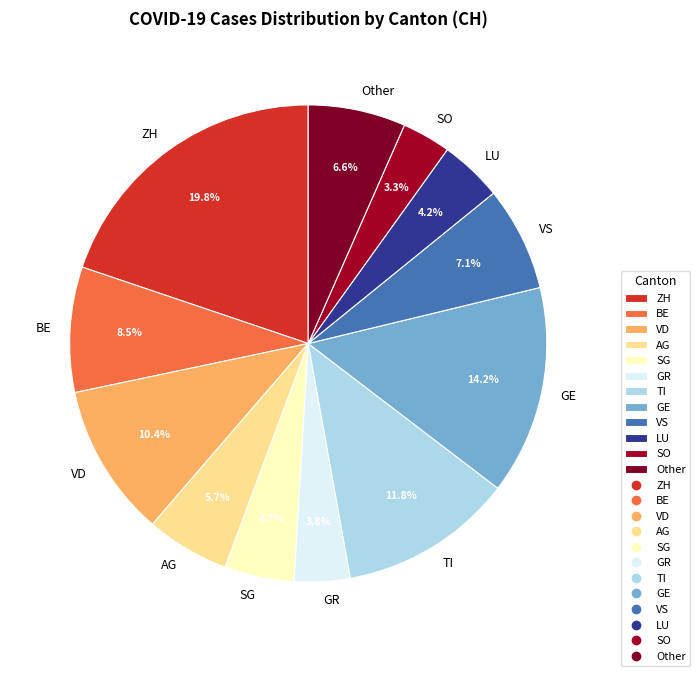

To the nearest percent, what is the combined percentage of SG and BE?

13%